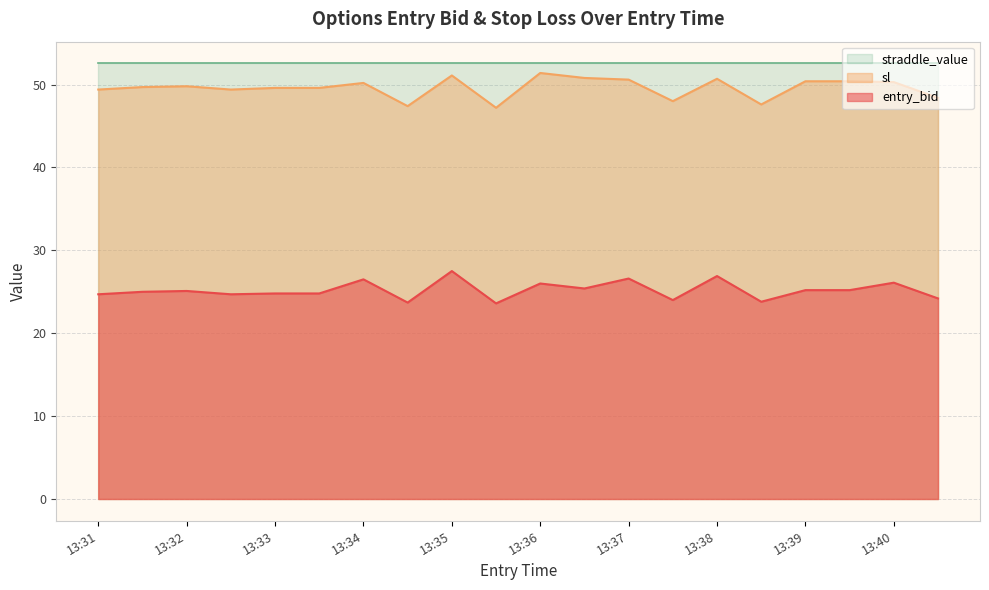

At 13:33, list the series in order from smallest to largest.

entry_bid, sl, straddle_value